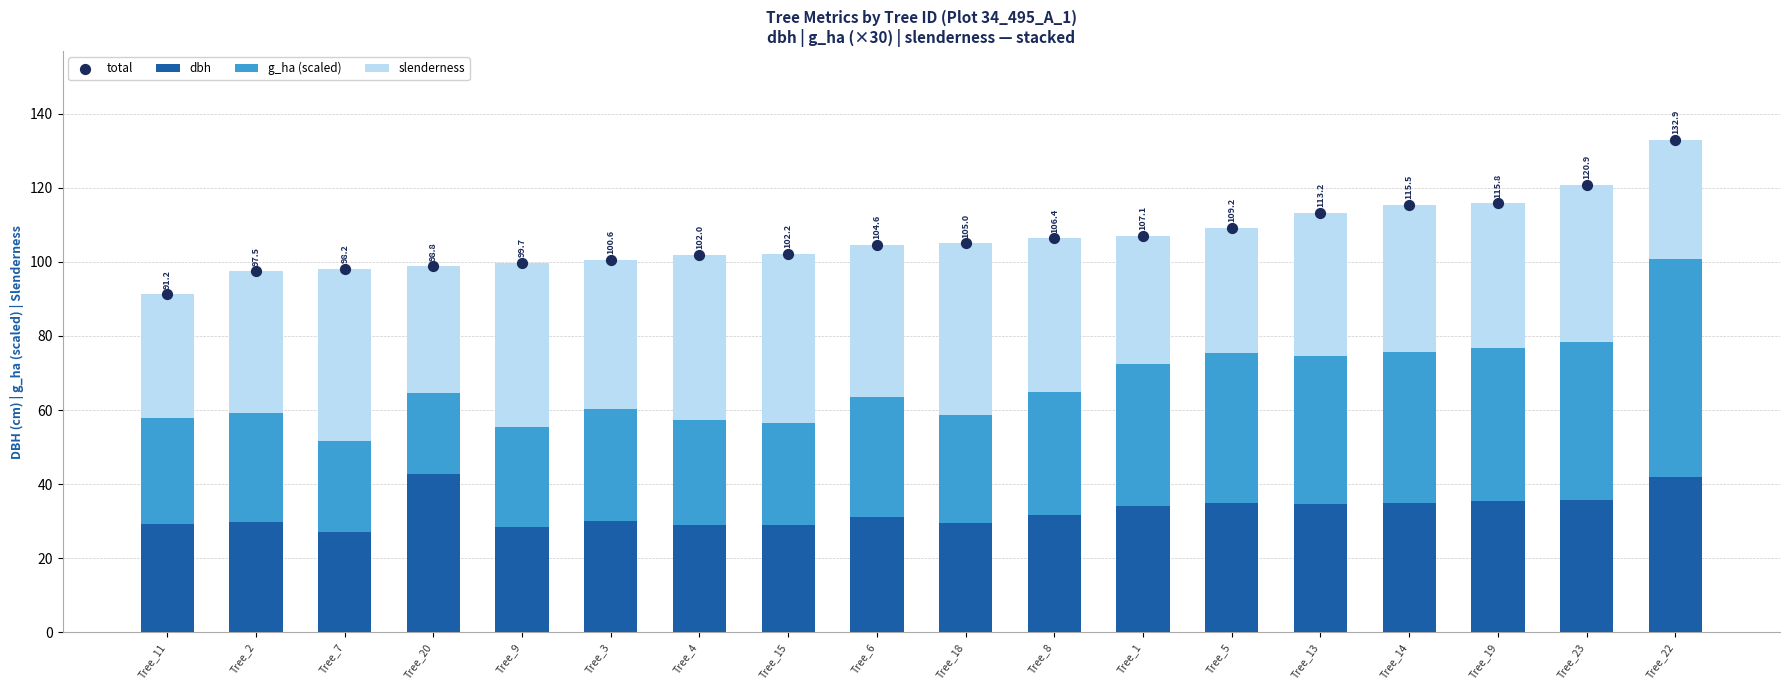

Which series reaches the maximum Y coordinate?

total